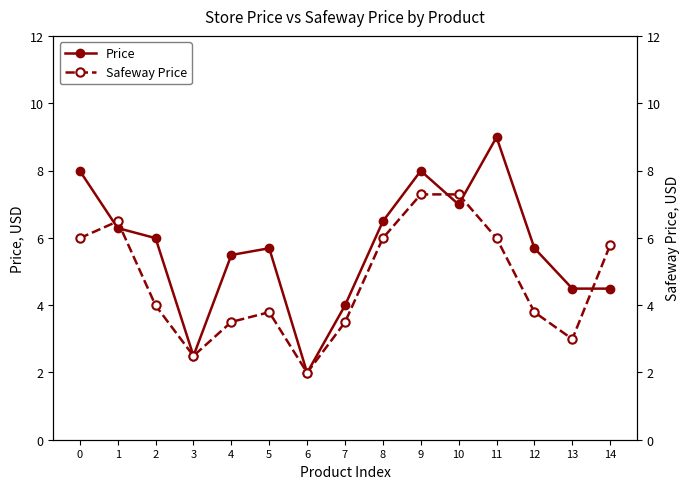

The Price series shows 5.7 at 5. True or false?

True